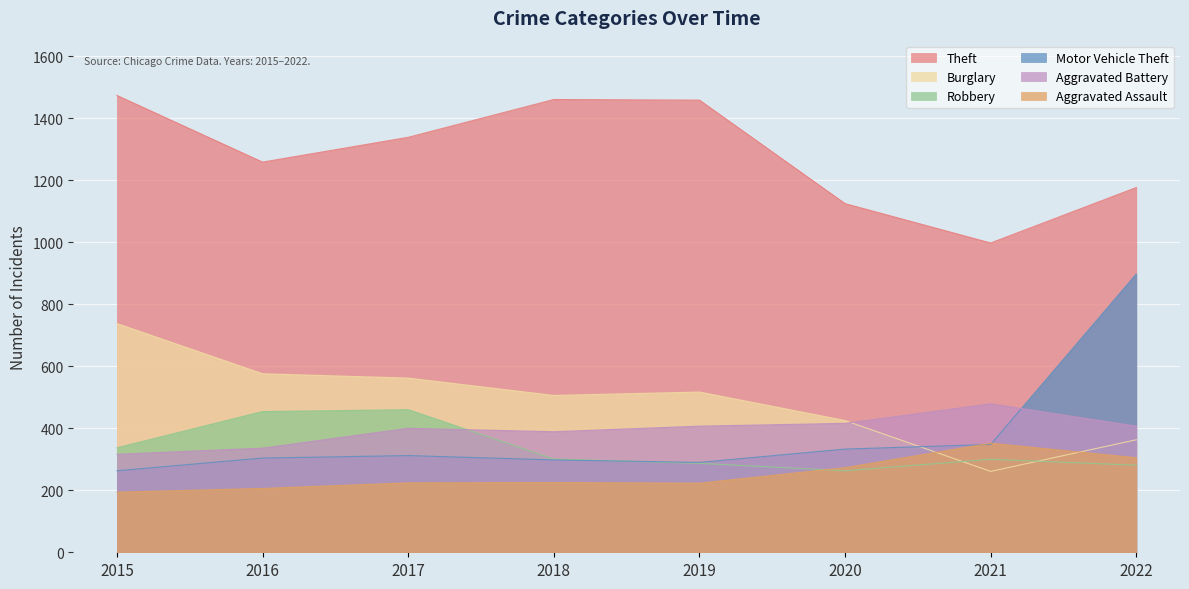

Which series has the widest spread of values?

Motor Vehicle Theft